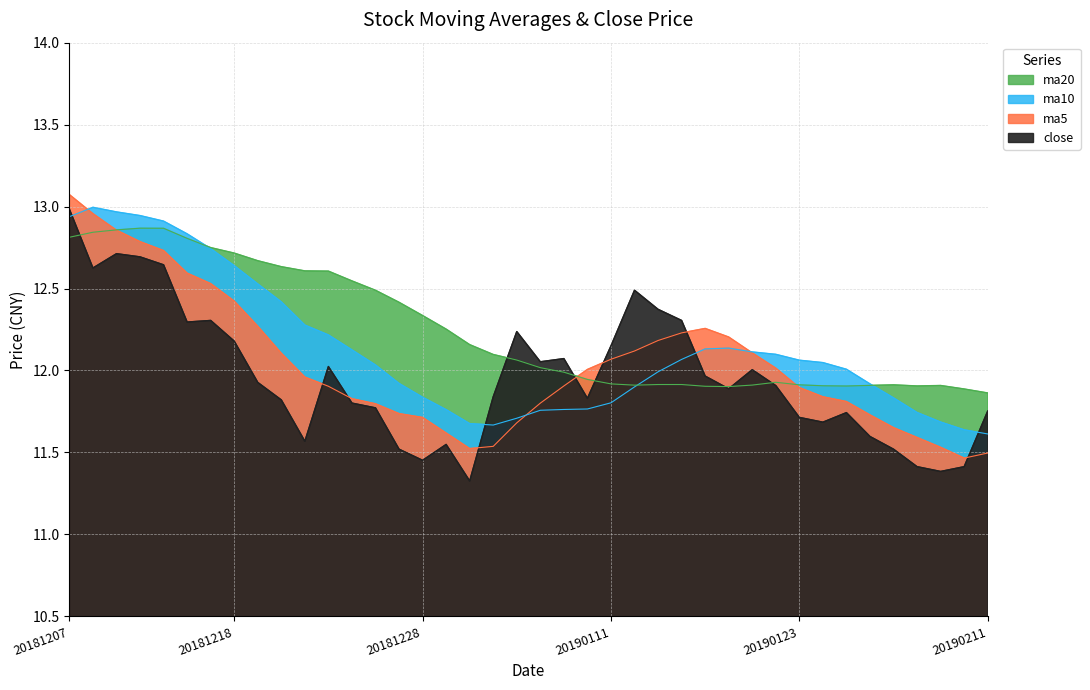

Reading right to left, extract all data points from this chart.

ma5: 20190211=11.5	20190201=11.5	20190131=11.5	20190130=11.6	20190129=11.7	20190128=11.7	20190125=11.8	20190124=11.8	20190123=11.9	20190122=12.0	20190121=12.1	20190118=12.2	20190117=12.3	20190116=12.2	20190115=12.2	20190114=12.1	20190111=12.1	20190110=12.0	20190109=11.9	20190108=11.8	20190107=11.7	20190104=11.5	20190103=11.5	20190102=11.6	20181228=11.7	20181227=11.7	20181226=11.8	20181225=11.8	20181224=11.9	20181221=12.0	20181220=12.1	20181219=12.3	20181218=12.4	20181217=12.5	20181214=12.6	20181213=12.7	20181212=12.8	20181211=12.9	20181210=13.0	20181207=13.1
ma10: 20190211=11.6	20190201=11.6	20190131=11.7	20190130=11.7	20190129=11.8	20190128=11.9	20190125=12.0	20190124=12.0	20190123=12.1	20190122=12.1	20190121=12.1	20190118=12.1	20190117=12.1	20190116=12.1	20190115=12.0	20190114=11.9	20190111=11.8	20190110=11.8	20190109=11.8	20190108=11.8	20190107=11.7	20190104=11.7	20190103=11.7	20190102=11.8	20181228=11.8	20181227=11.9	20181226=12.0	20181225=12.1	20181224=12.2	20181221=12.3	20181220=12.4	20181219=12.5	20181218=12.6	20181217=12.7	20181214=12.8	20181213=12.9	20181212=12.9	20181211=13.0	20181210=13.0	20181207=12.9
ma20: 20190211=11.9	20190201=11.9	20190131=11.9	20190130=11.9	20190129=11.9	20190128=11.9	20190125=11.9	20190124=11.9	20190123=11.9	20190122=11.9	20190121=11.9	20190118=11.9	20190117=11.9	20190116=11.9	20190115=11.9	20190114=11.9	20190111=11.9	20190110=11.9	20190109=12.0	20190108=12.0	20190107=12.1	20190104=12.1	20190103=12.2	20190102=12.3	20181228=12.3	20181227=12.4	20181226=12.5	20181225=12.5	20181224=12.6	20181221=12.6	20181220=12.6	20181219=12.7	20181218=12.7	20181217=12.7	20181214=12.8	20181213=12.9	20181212=12.9	20181211=12.9	20181210=12.8	20181207=12.8
close: 20190211=11.8	20190201=11.4	20190131=11.4	20190130=11.4	20190129=11.5	20190128=11.6	20190125=11.7	20190124=11.7	20190123=11.7	20190122=11.9	20190121=12.0	20190118=11.9	20190117=12.0	20190116=12.3	20190115=12.4	20190114=12.5	20190111=12.2	20190110=11.8	20190109=12.1	20190108=12.1	20190107=12.2	20190104=11.8	20190103=11.3	20190102=11.5	20181228=11.5	20181227=11.5	20181226=11.8	20181225=11.8	20181224=12.0	20181221=11.6	20181220=11.8	20181219=11.9	20181218=12.2	20181217=12.3	20181214=12.3	20181213=12.6	20181212=12.7	20181211=12.7	20181210=12.6	20181207=13.0